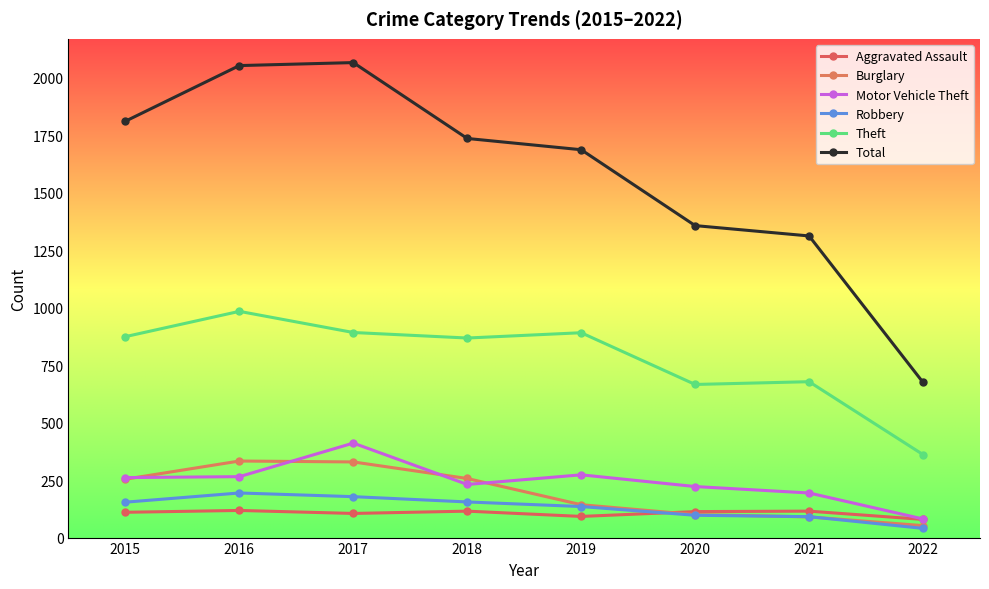

Is it true that Theft equals 1577 at 2017?

False